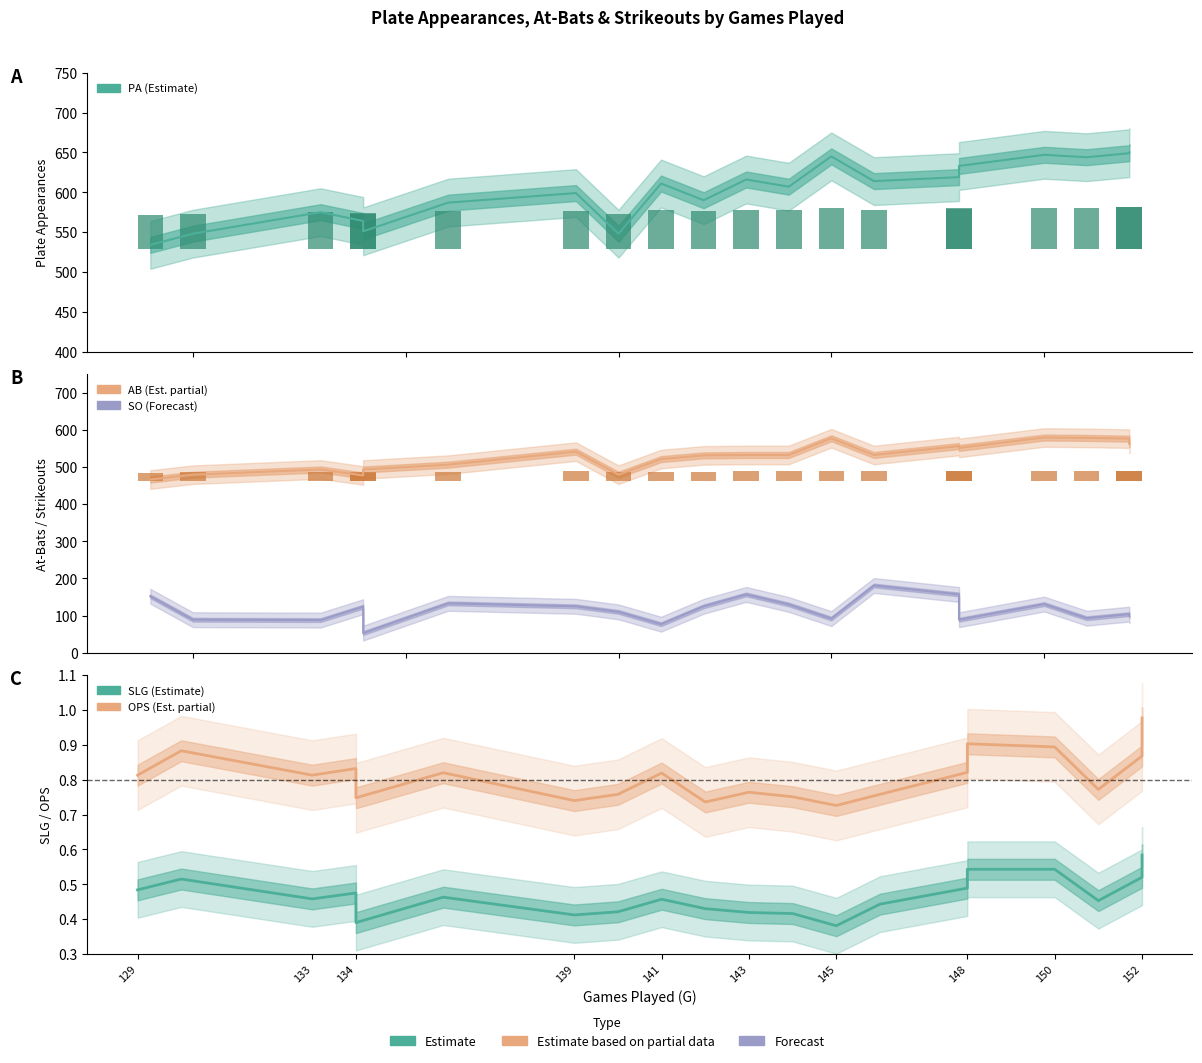

What is the difference between the second highest and minimum values in the OPS series?

0.2